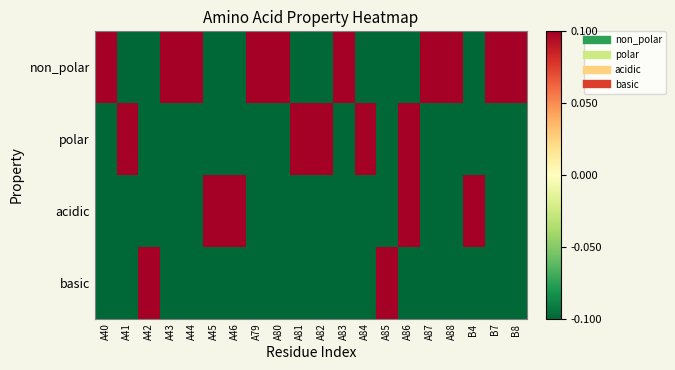

What is the spread (max minus min) of values at B7?

1.0